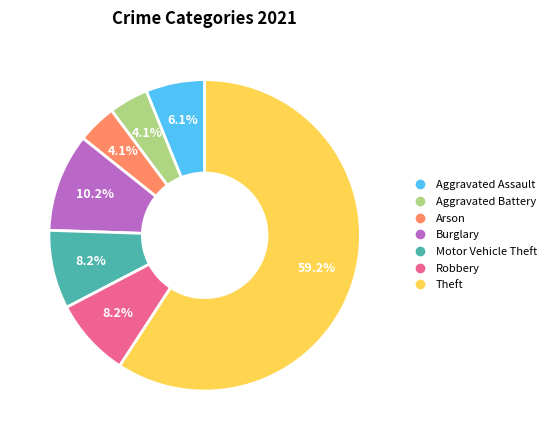

Count the number of slices in the pie.

7